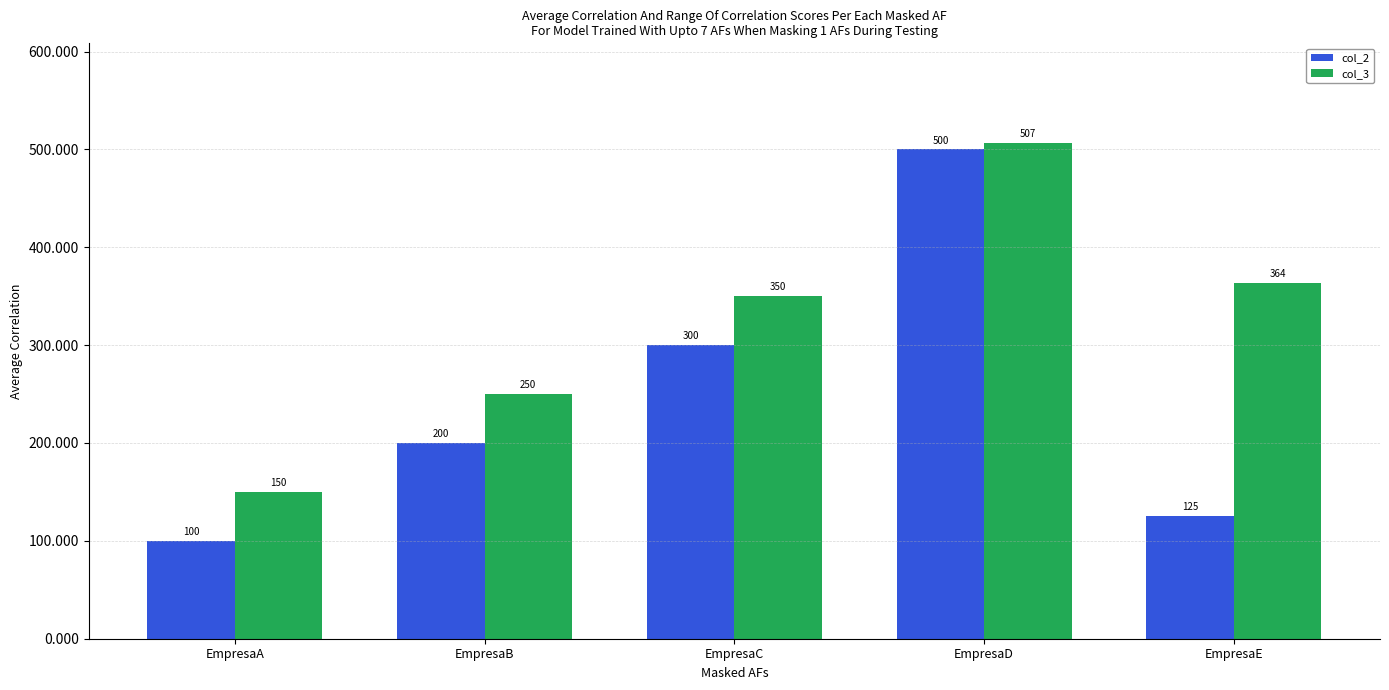

Reading right to left, extract all data points from this chart.

col_2: EmpresaE=125	EmpresaD=500	EmpresaC=300	EmpresaB=200	EmpresaA=100
col_3: EmpresaE=364	EmpresaD=507	EmpresaC=350	EmpresaB=250	EmpresaA=150